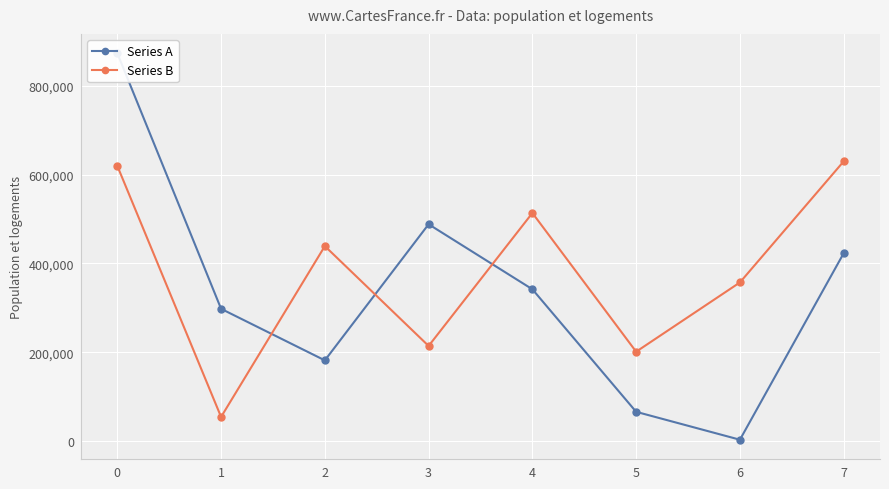

What are all the series names shown in the legend?

Series A, Series B